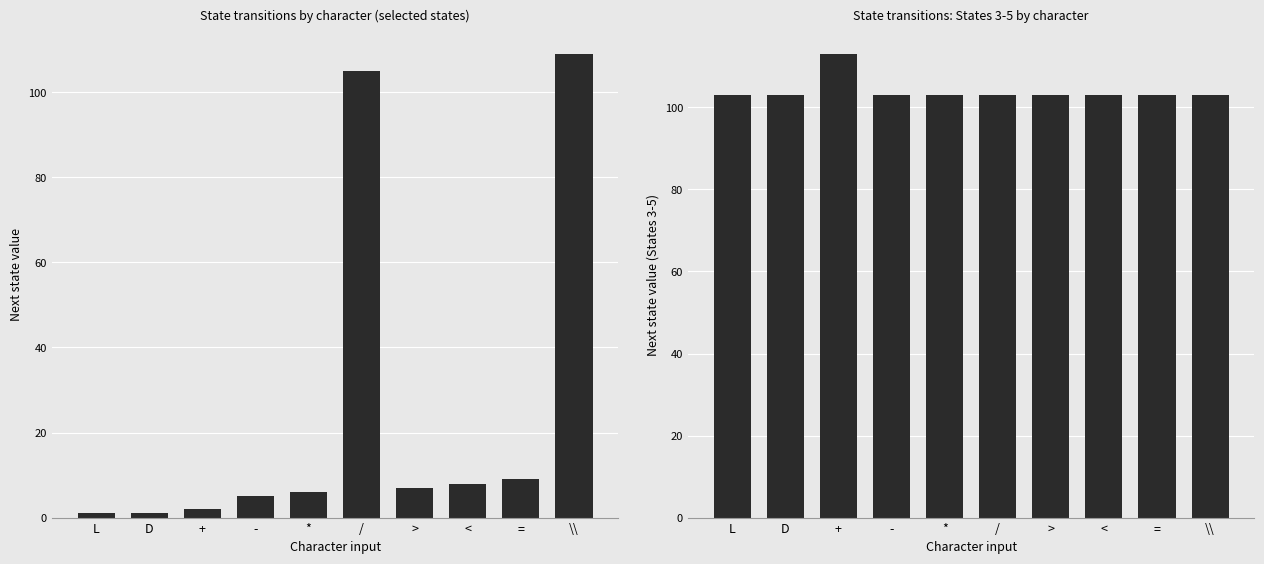

Reading left to right, list all the values displayed in this chart.

State 0: L=1	D=1	+=2	-=5	*=6	/=105	>=7	<=8	==9	\\=109
State 5: L=103	D=103	+=113	-=103	*=103	/=103	>=103	<=103	==103	\\=103